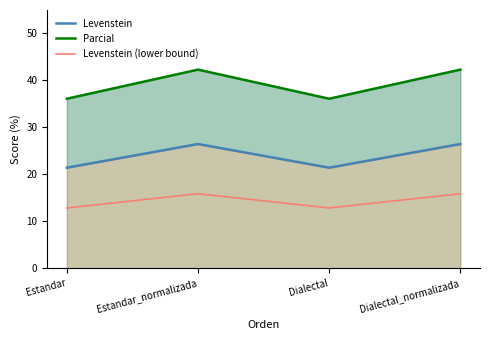

Between Estandar and Dialectal, which series saw the biggest shift?

Levenstein